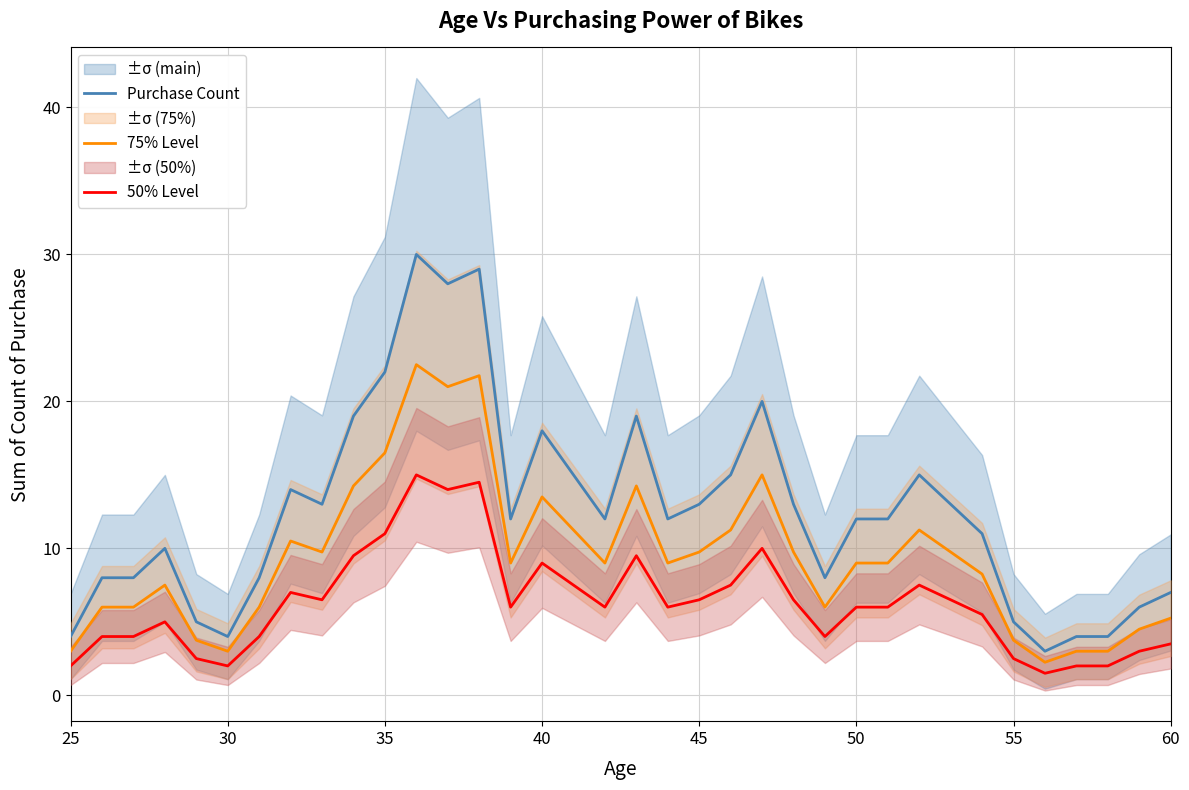

Is it true that Purchase Count equals 22.0 at 35?

True